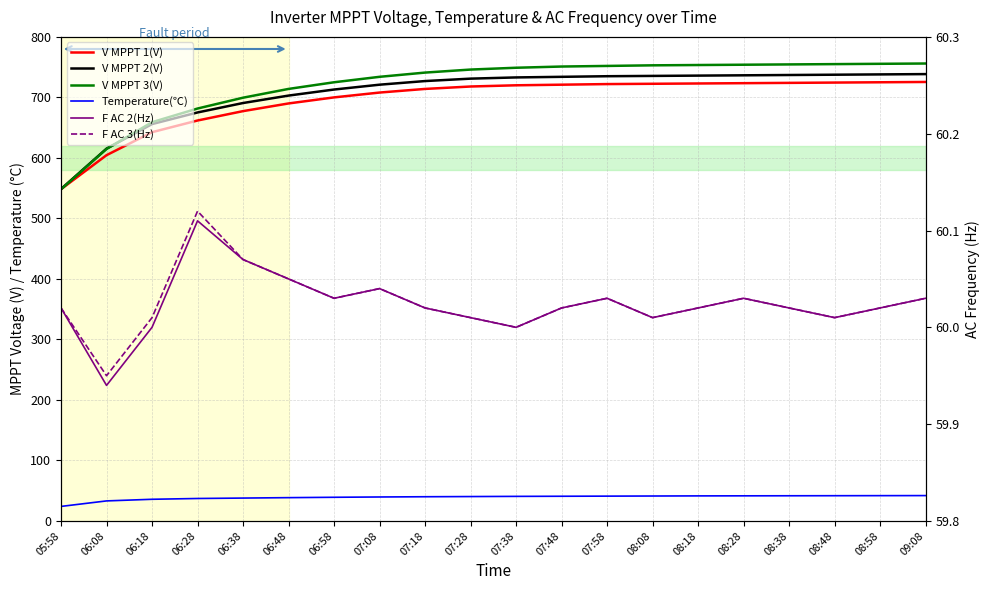

What is the difference between the highest and lowest values at 07:18?

701.0